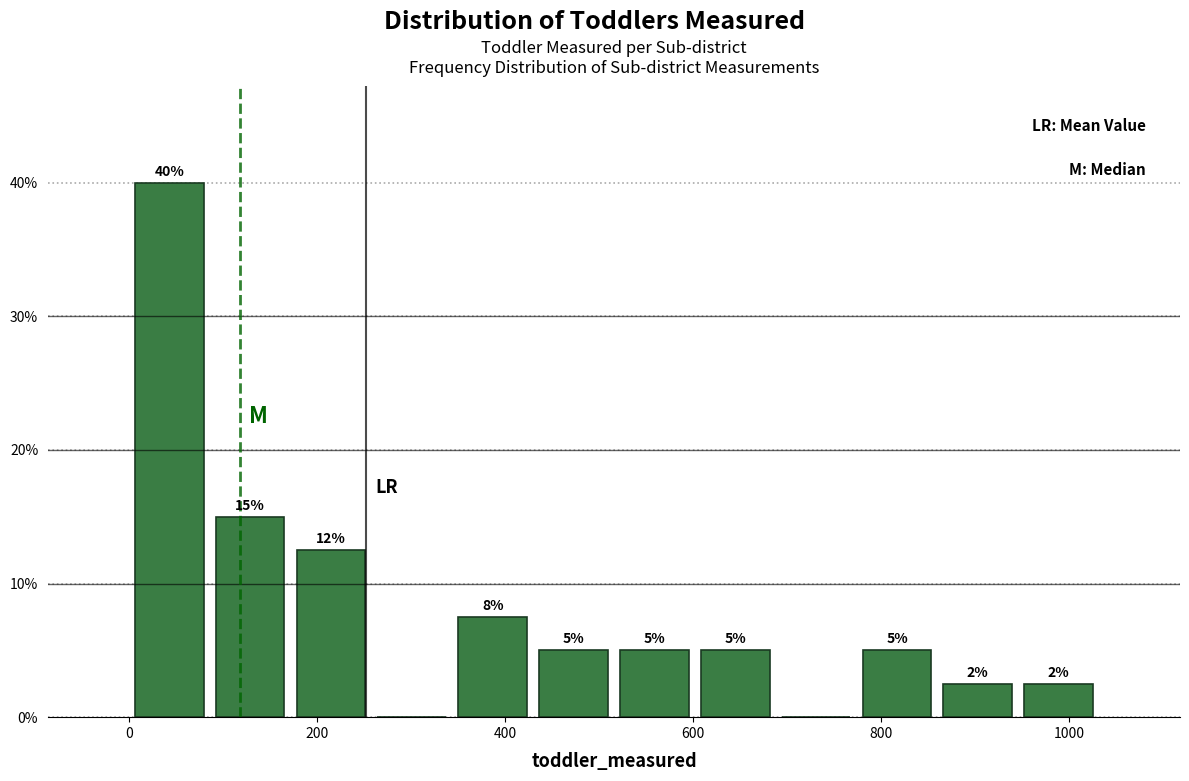

Over which range of the x-axis is the bar tallest?

0 to 86